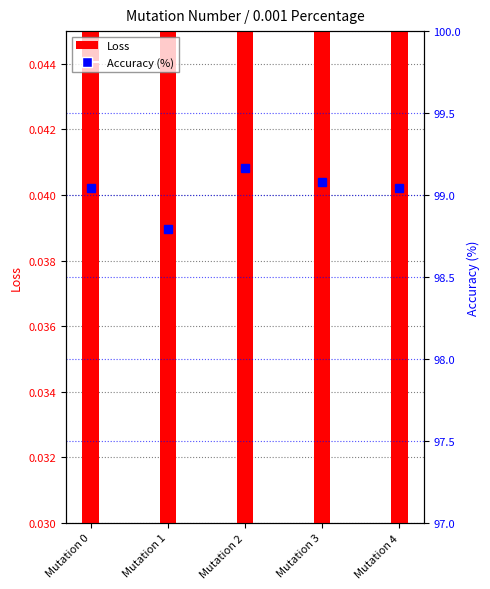

What is the greatest value displayed?

99.2